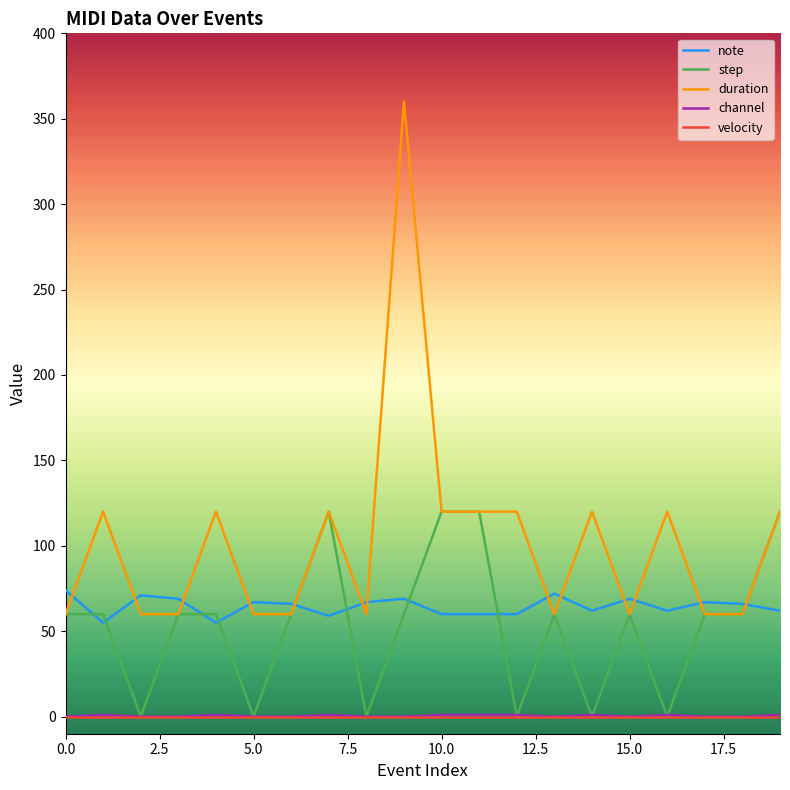

How many series are shown in this chart?

5